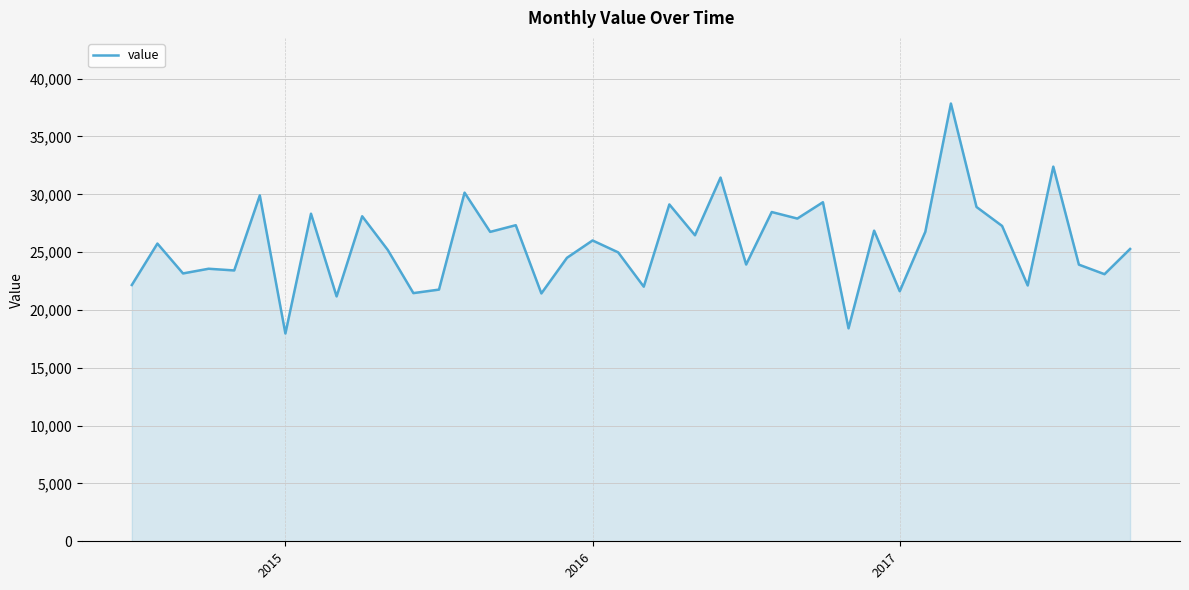

How many series are shown in this chart?

1